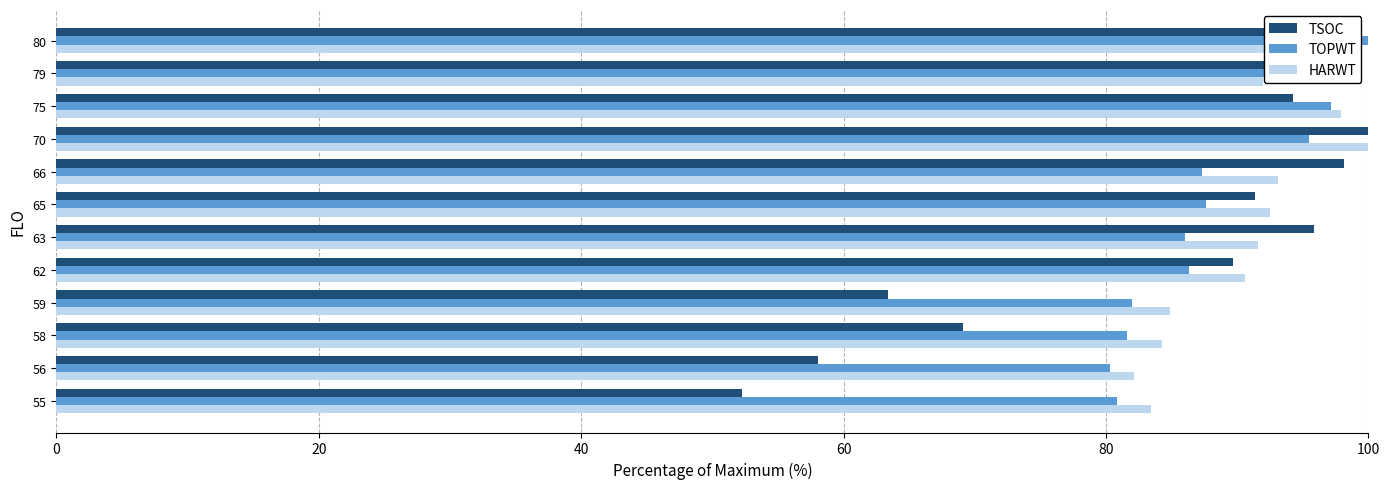

Which series has the widest spread of values?

TSOC